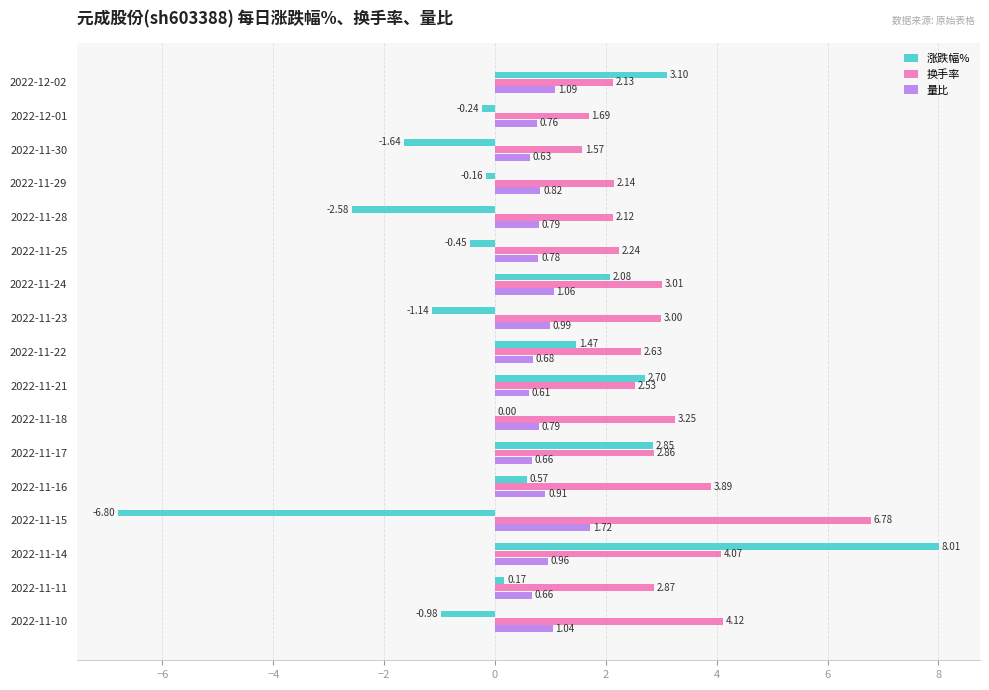

What is the sum of all 换手率 values?

50.9